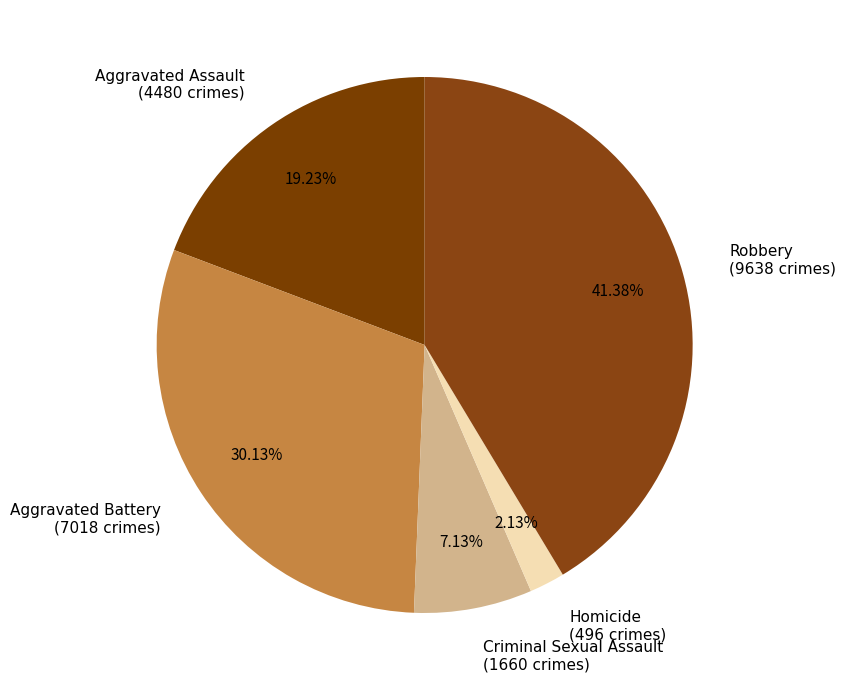

What is the largest slice in the pie chart?

Robbery